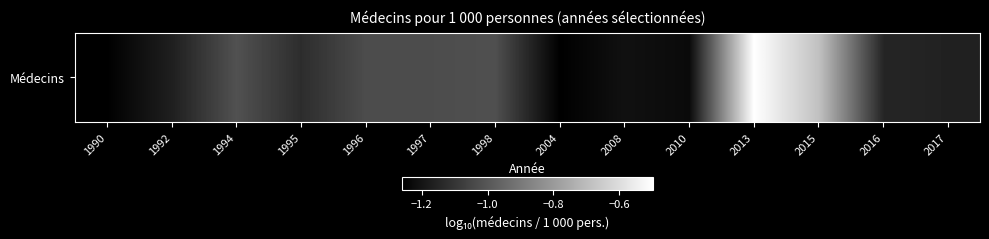

What is the difference between the values at 2015 and 1990?

0.6